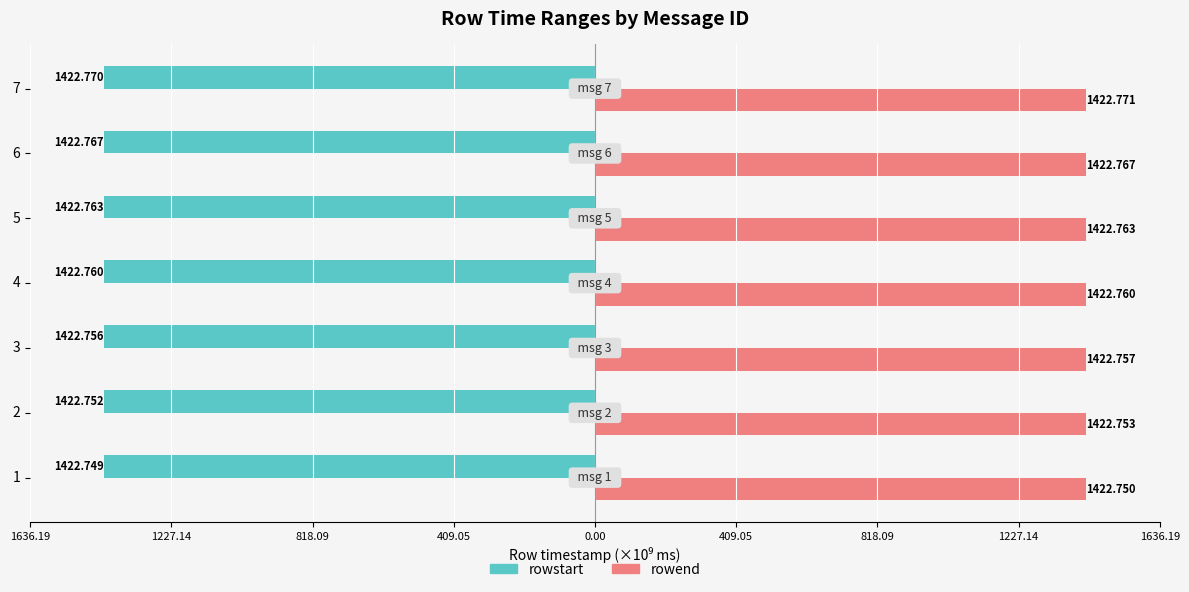

Rank the series by their maximum value, from lowest to highest.

rowstart, rowend